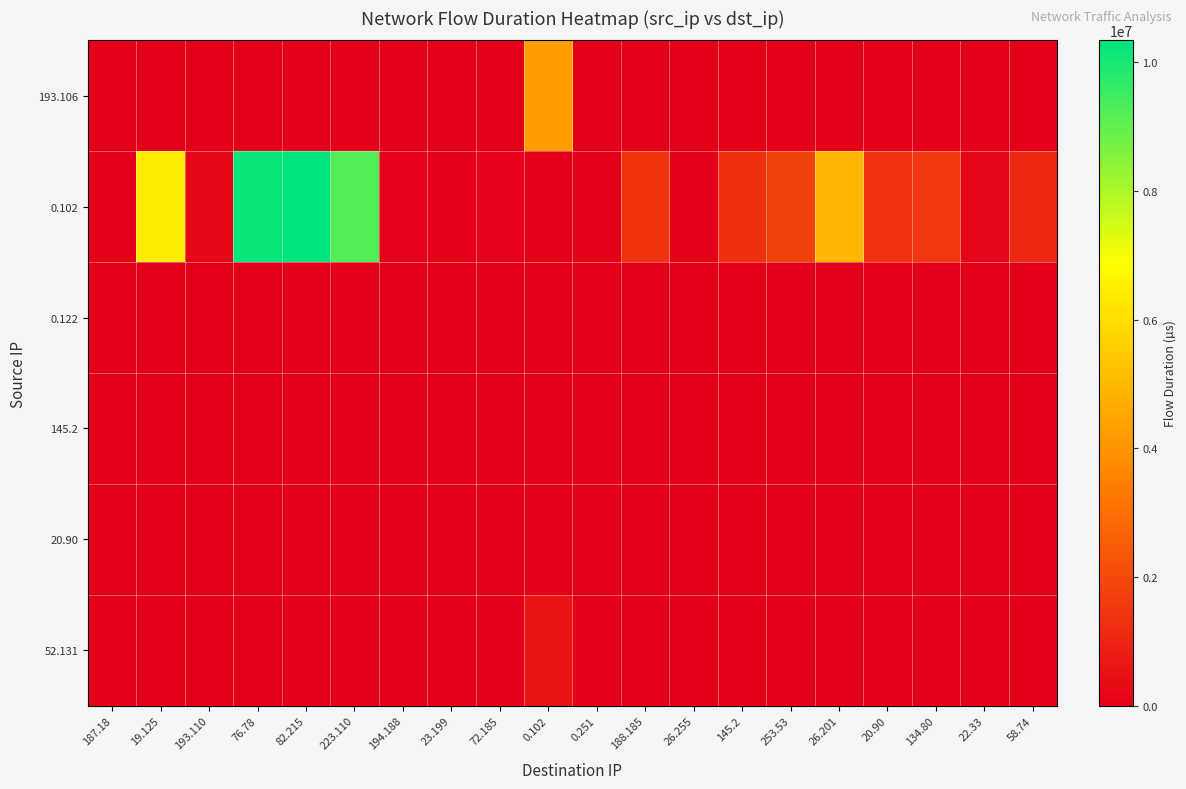

Reading left to right, extract all data points from this chart.

193.106: 187.18=0.0	19.125=0.0	193.110=0.0	76.78=0.0	82.215=0.0	223.110=0.0	194.188=0.0	23.199=0.0	72.185=0.0	0.102=4263142.1	0.251=0.0	188.185=0.0	26.255=0.0	145.2=0.0	253.53=0.0	26.201=0.0	20.90=0.0	134.80=0.0	22.33=0.0	58.74=0.0
0.102: 187.18=22880.6	19.125=6402442.0	193.110=165792.0	76.78=10199746.1	82.215=10340357.1	223.110=9238645.1	194.188=67304.8	23.199=0.0	72.185=57215.6	0.102=0.0	0.251=0.0	188.185=1380395.2	26.255=0.0	145.2=1299113.4	253.53=1787245.3	26.201=4940399.9	20.90=1339083.0	134.80=1509731.9	22.33=159308.0	58.74=1167137.0
0.122: 187.18=0.0	19.125=0.0	193.110=0.0	76.78=0.0	82.215=0.0	223.110=0.0	194.188=0.0	23.199=0.0	72.185=0.0	0.102=0.0	0.251=0.0	188.185=0.0	26.255=0.0	145.2=0.0	253.53=0.0	26.201=0.0	20.90=0.0	134.80=0.0	22.33=0.0	58.74=0.0
145.2: 187.18=0.0	19.125=0.0	193.110=0.0	76.78=0.0	82.215=0.0	223.110=0.0	194.188=0.0	23.199=0.0	72.185=0.0	0.102=0.0	0.251=0.0	188.185=0.0	26.255=0.0	145.2=0.0	253.53=0.0	26.201=0.0	20.90=0.0	134.80=0.0	22.33=0.0	58.74=0.0
20.90: 187.18=0.0	19.125=0.0	193.110=0.0	76.78=0.0	82.215=0.0	223.110=0.0	194.188=0.0	23.199=0.0	72.185=0.0	0.102=0.0	0.251=0.0	188.185=0.0	26.255=0.0	145.2=0.0	253.53=0.0	26.201=0.0	20.90=0.0	134.80=0.0	22.33=0.0	58.74=0.0
52.131: 187.18=0.0	19.125=0.0	193.110=0.0	76.78=0.0	82.215=0.0	223.110=0.0	194.188=0.0	23.199=0.0	72.185=0.0	0.102=591304.1	0.251=0.0	188.185=0.0	26.255=0.0	145.2=0.0	253.53=0.0	26.201=0.0	20.90=0.0	134.80=0.0	22.33=0.0	58.74=0.0